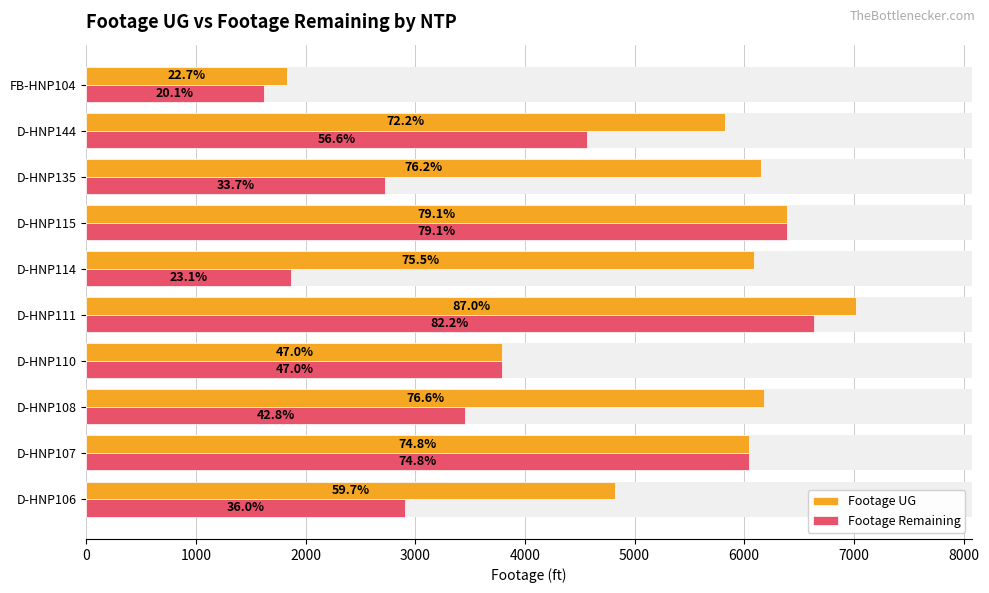

The Footage UG series shows 9264 at D-HNP111. True or false?

False